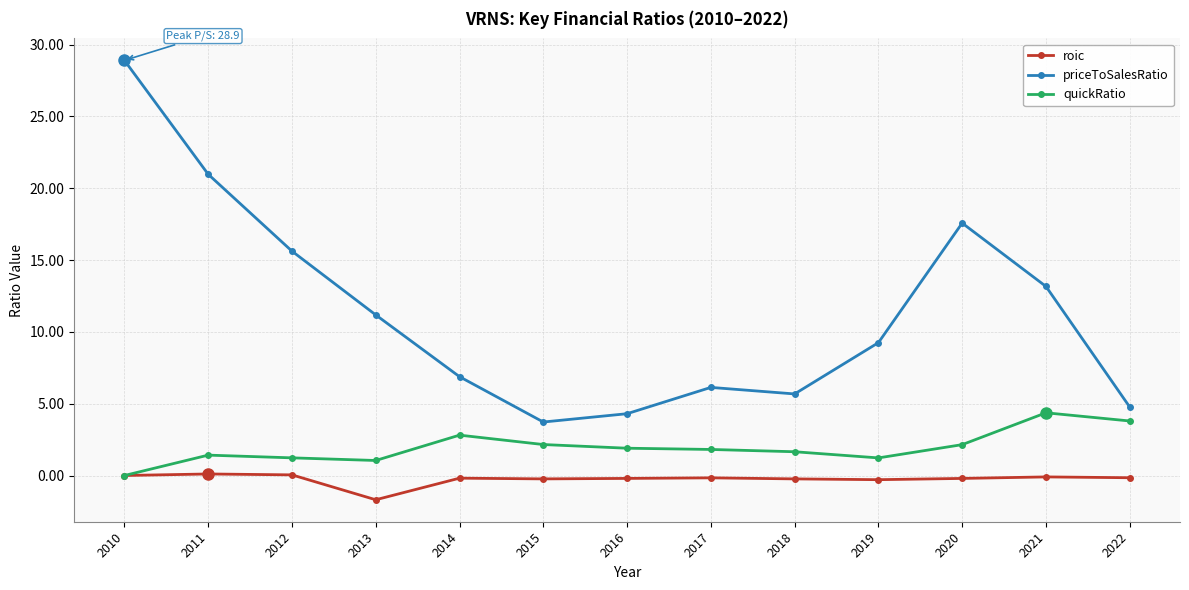

How many categories are shown in the chart?

13